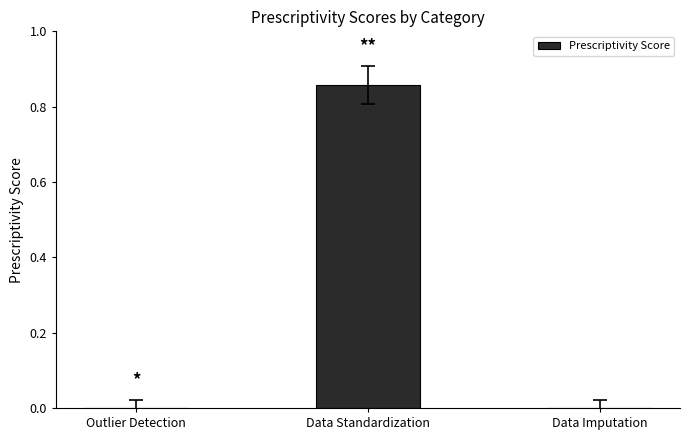

Does the chart contain stacked bars?

No